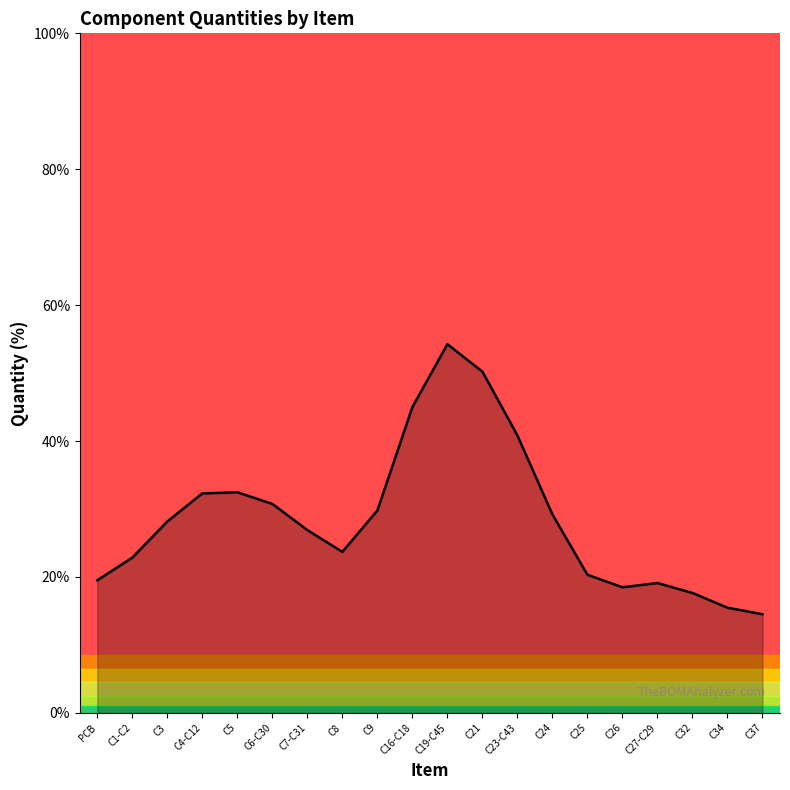

Which label corresponds to the largest value in the chart?

C19-C45